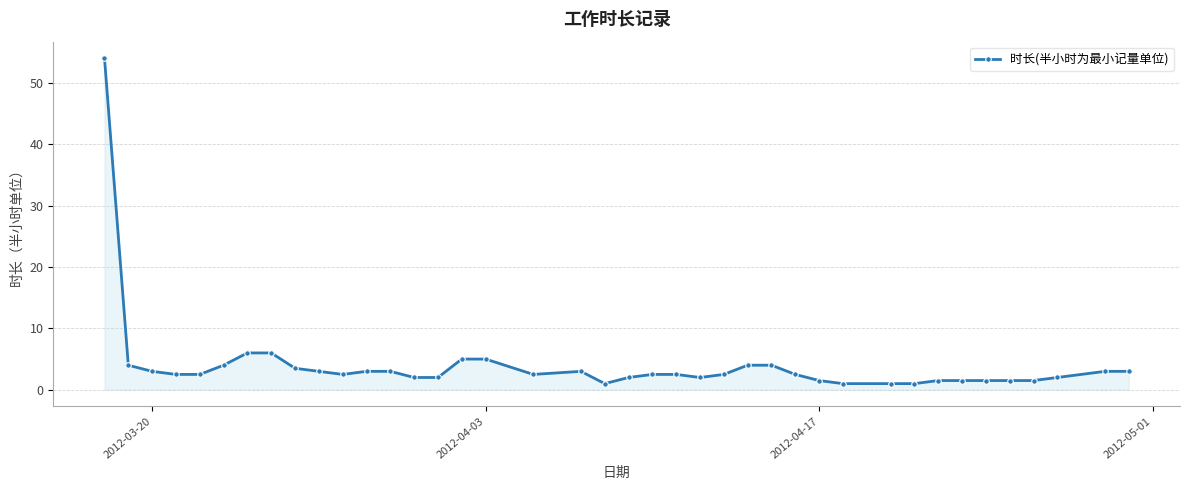

What is the value of the 34th point from the left?

1.5